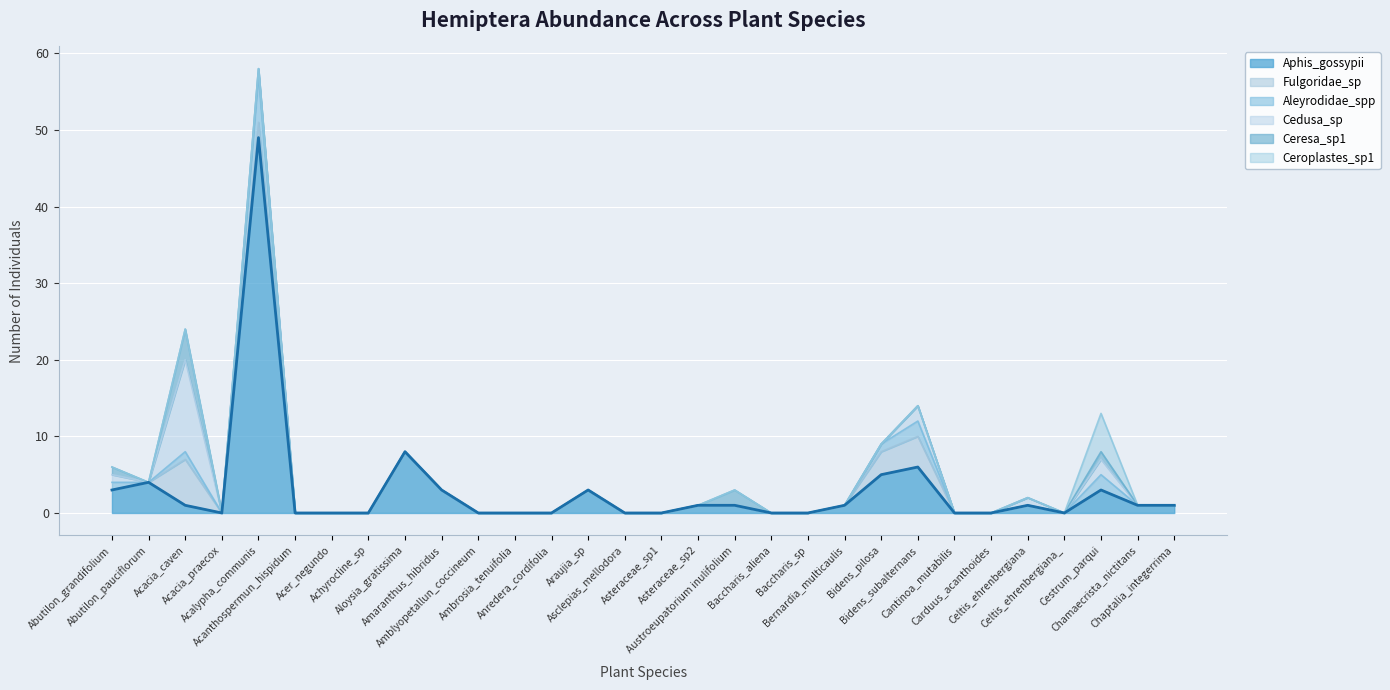

What is the label of the 7th point from the right?

Cantinoa_mutabilis